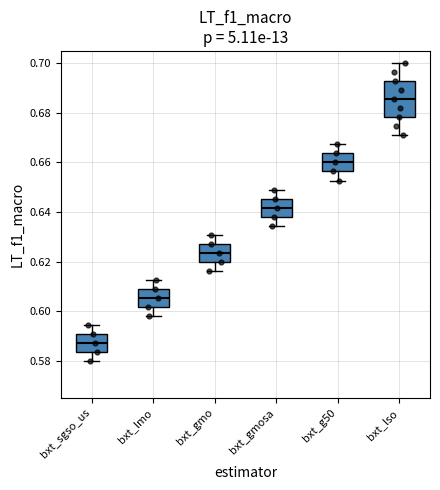

Where is the lower edge of the box for bxt_sgso_us on the y-axis? The values are not printed on the chart, so give them approximately, as read against the axis.

0.584